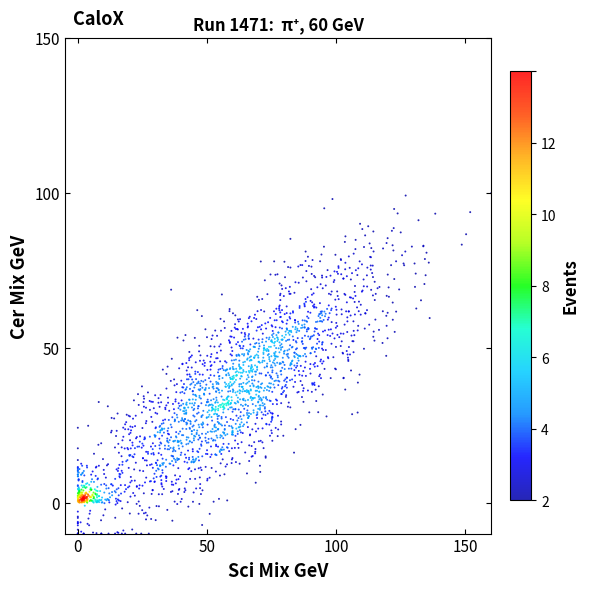

What is the range of X values (max minus min)?

160.0